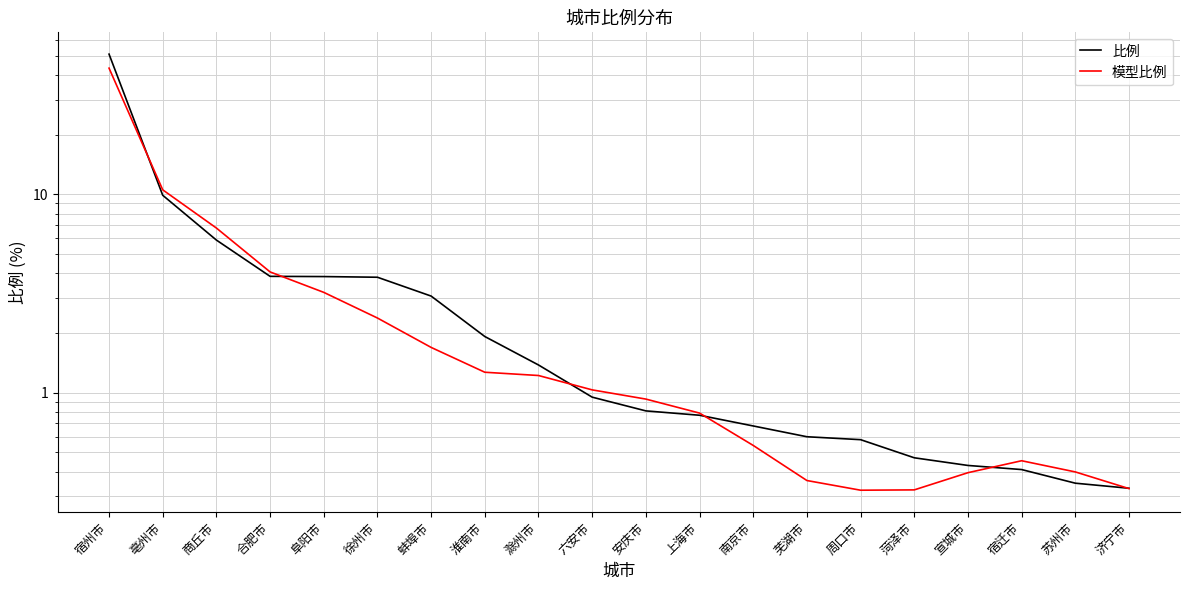

Reading left to right, transcribe all the data shown in this chart.

比例: 宿州市=50.9	亳州市=9.9	商丘市=5.9	合肥市=3.9	阜阳市=3.9	徐州市=3.8	蚌埠市=3.1	淮南市=1.9	滁州市=1.4	六安市=0.9	安庆市=0.8	上海市=0.8	南京市=0.7	芜湖市=0.6	周口市=0.6	菏泽市=0.5	宣城市=0.4	宿迁市=0.4	苏州市=0.3	济宁市=0.3
模型比例: 宿州市=43.2	亳州市=10.5	商丘市=6.8	合肥市=4.1	阜阳市=3.2	徐州市=2.4	蚌埠市=1.7	淮南市=1.3	滁州市=1.2	六安市=1.0	安庆市=0.9	上海市=0.8	南京市=0.5	芜湖市=0.4	周口市=0.3	菏泽市=0.3	宣城市=0.4	宿迁市=0.5	苏州市=0.4	济宁市=0.3